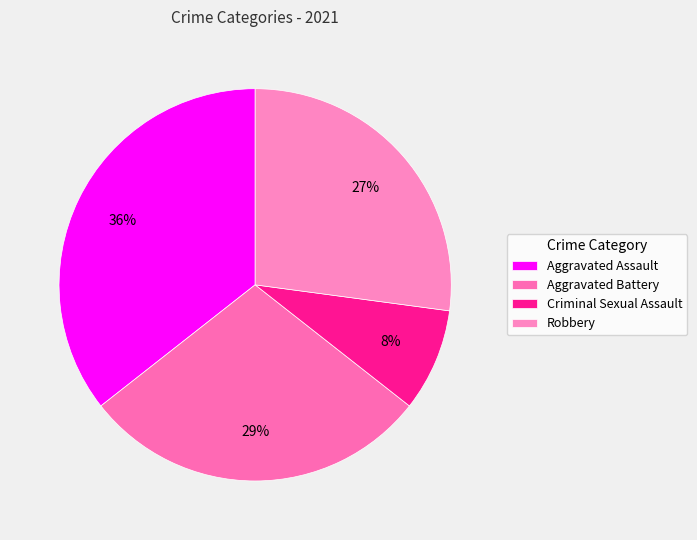

What percentage is the Aggravated Battery slice, to the nearest percent?

29%